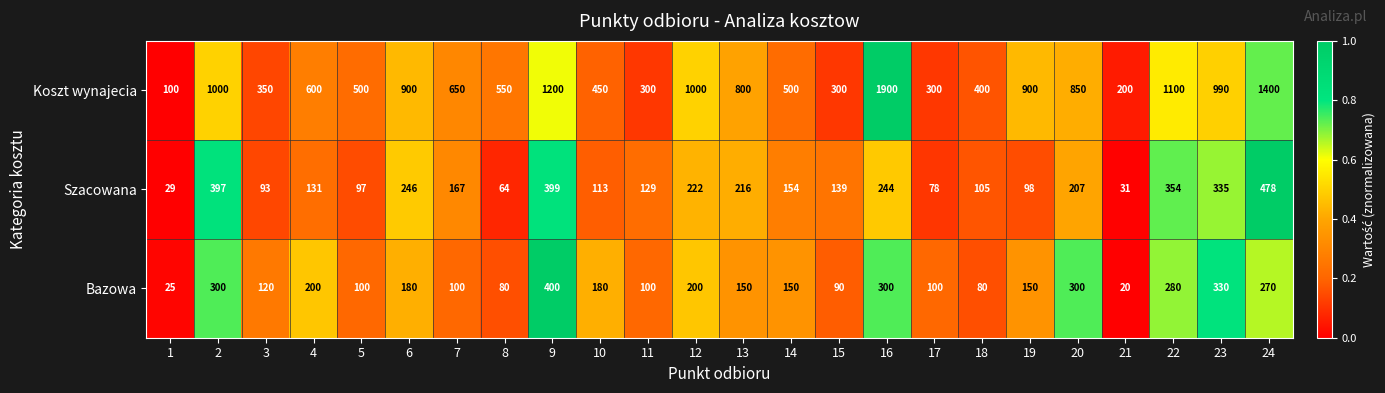

Which label corresponds to the smallest value in the chart?

21